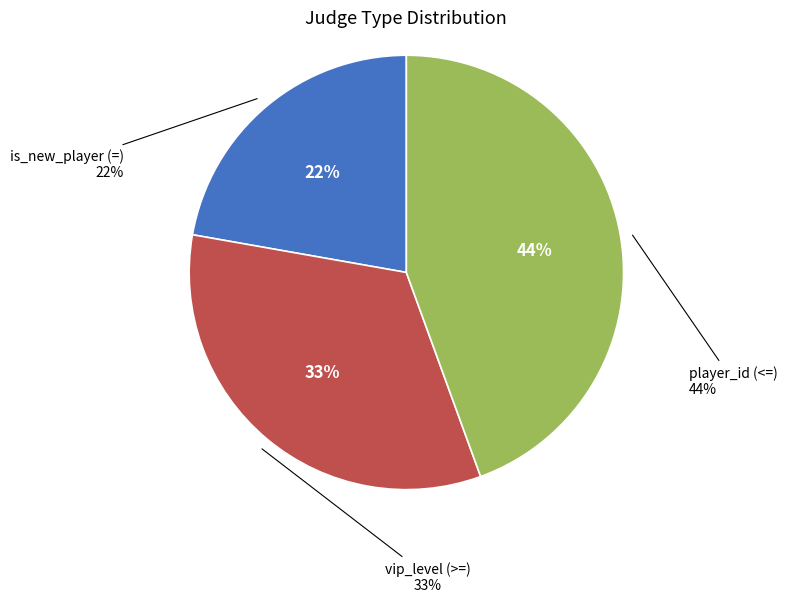

To the nearest percent, what is the combined percentage of player_id (<=) and vip_level (>=)?

78%